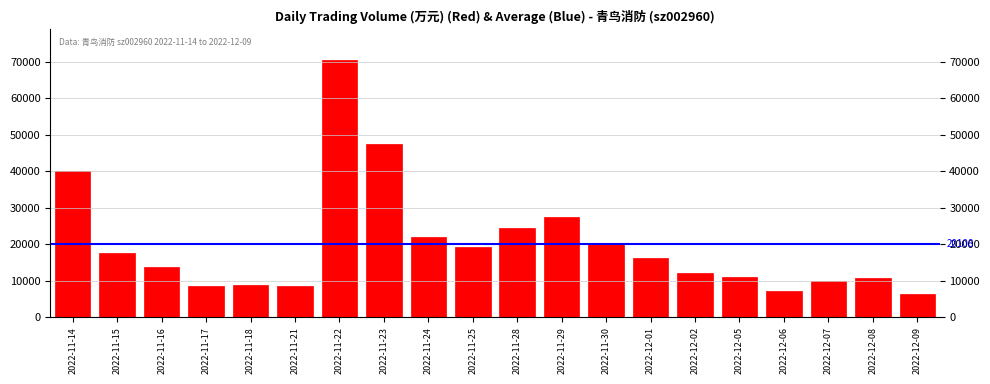

What value does the data have at 2022-11-30?

20167